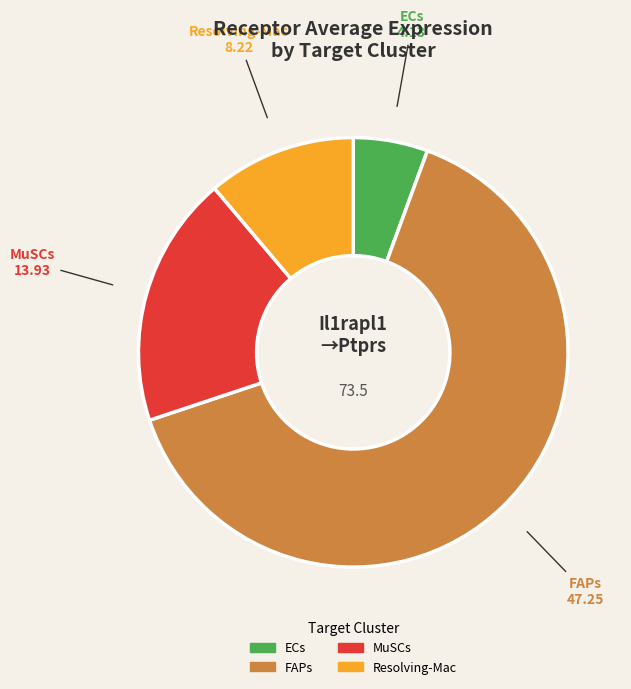

Rank the categories by value from lowest to highest.

ECs, Resolving-Mac, MuSCs, FAPs